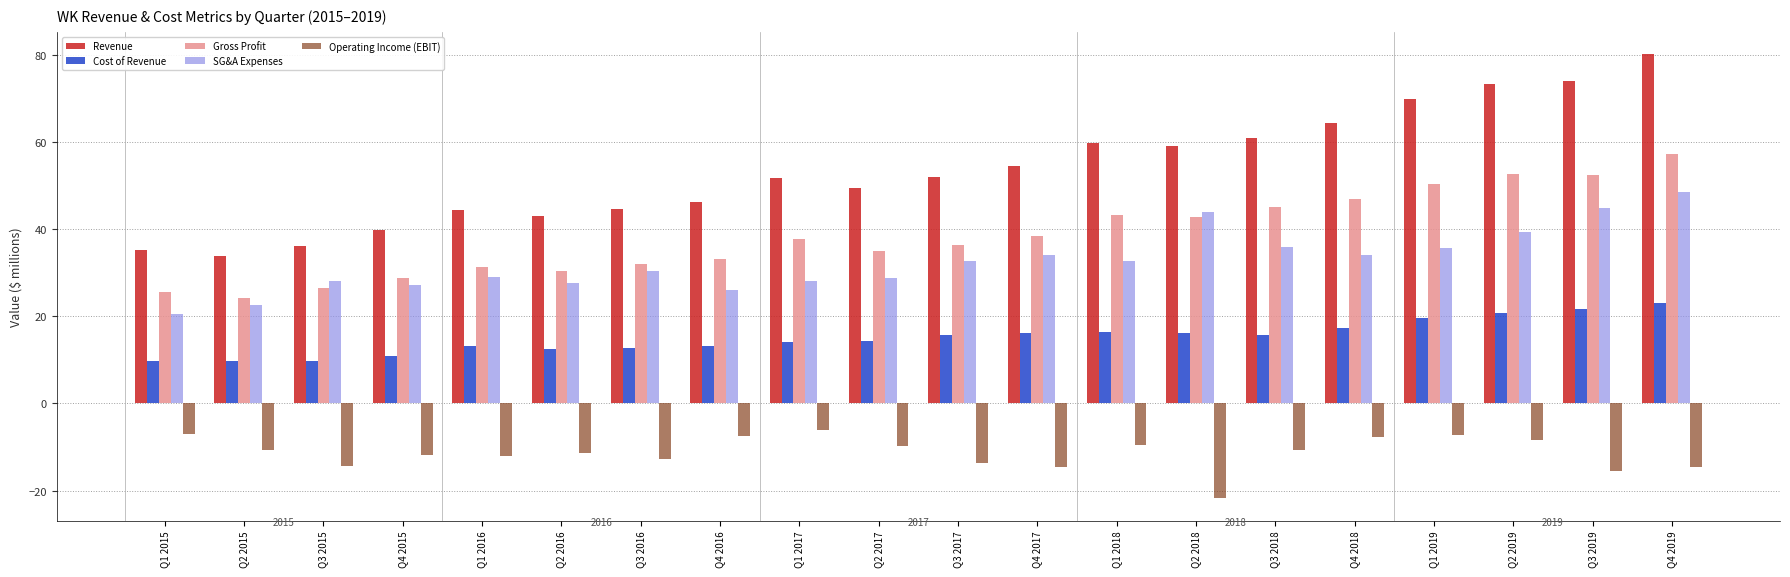

What is the label of the 6th bar from the right?

Q3 2018